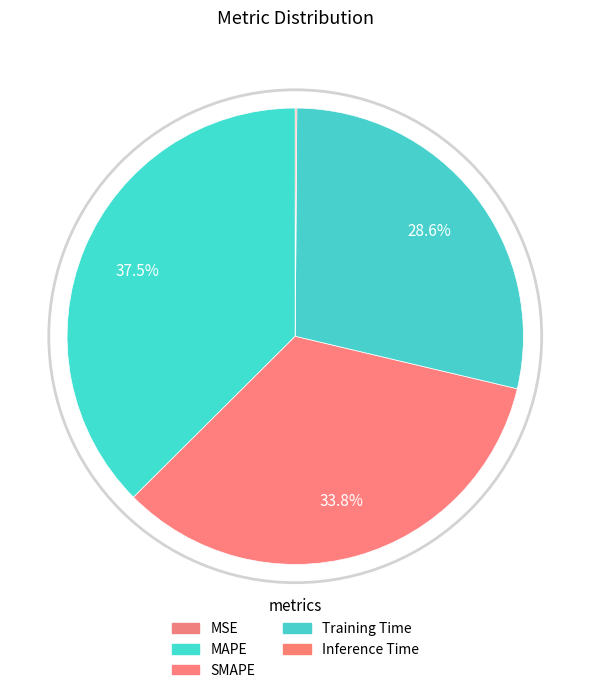

Count the number of slices in the pie.

5